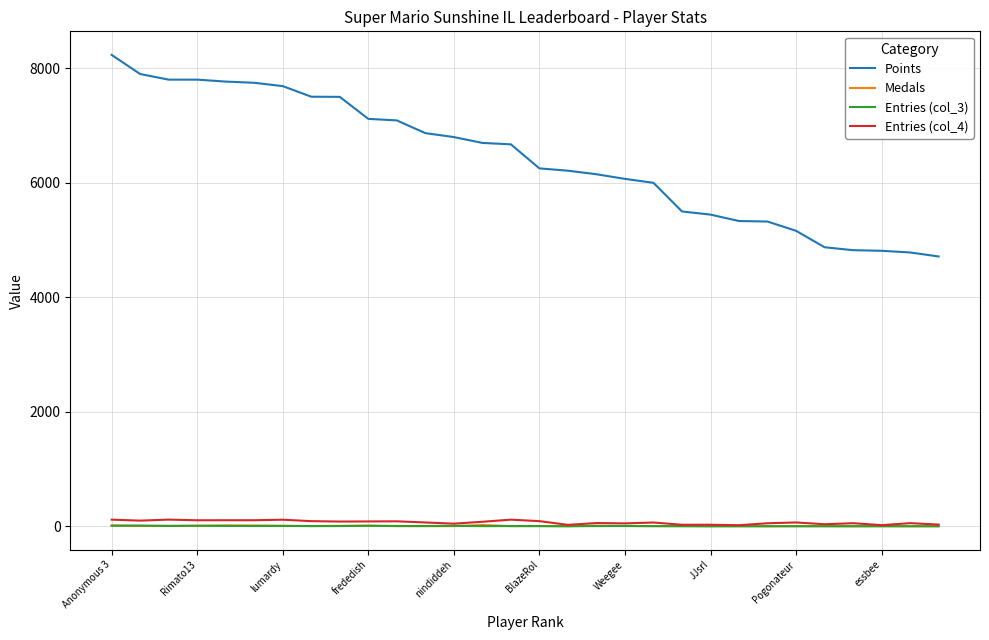

Which series has the largest range (max minus min)?

Points